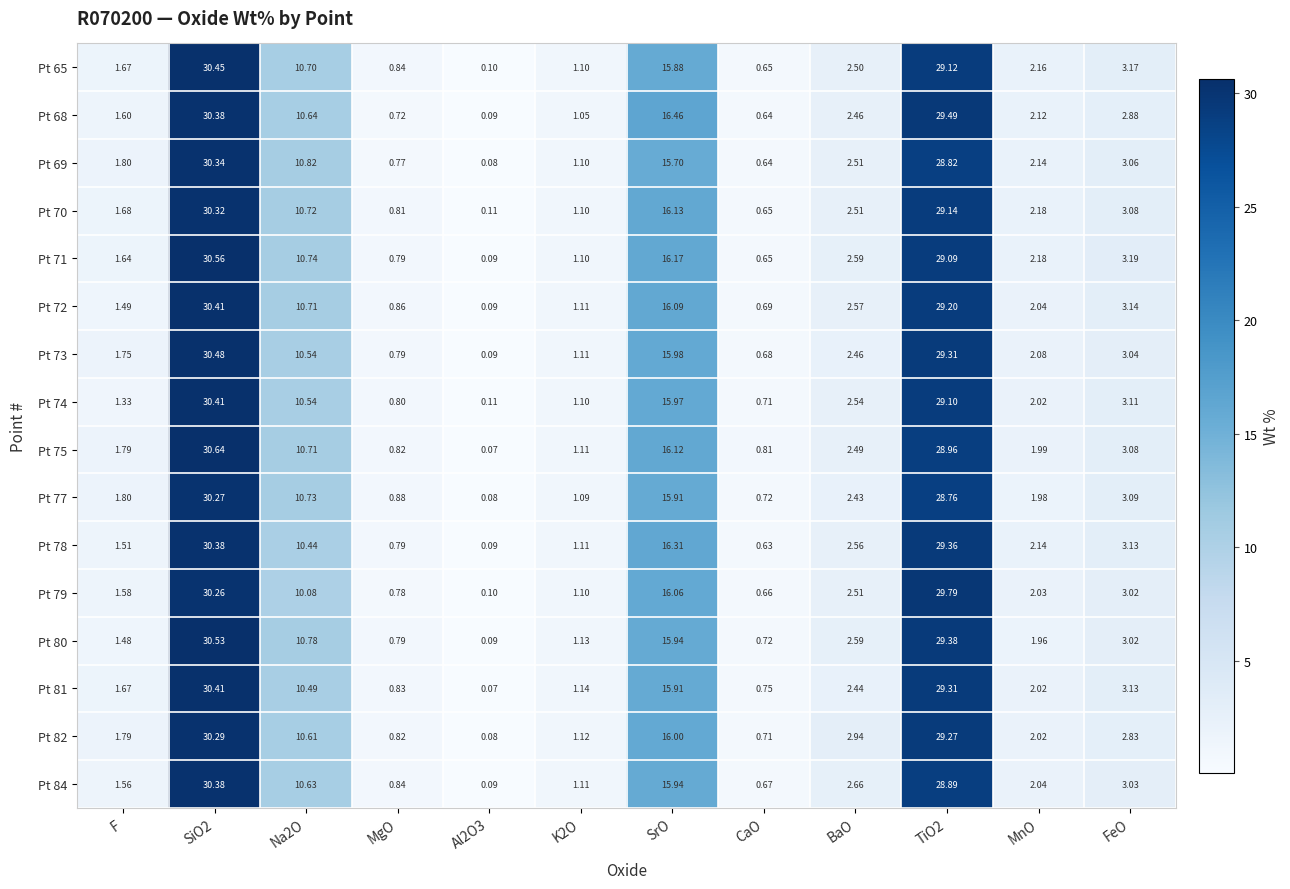

Is the value of Pt 82 at K2O greater than the value of Pt 79 at FeO?

No